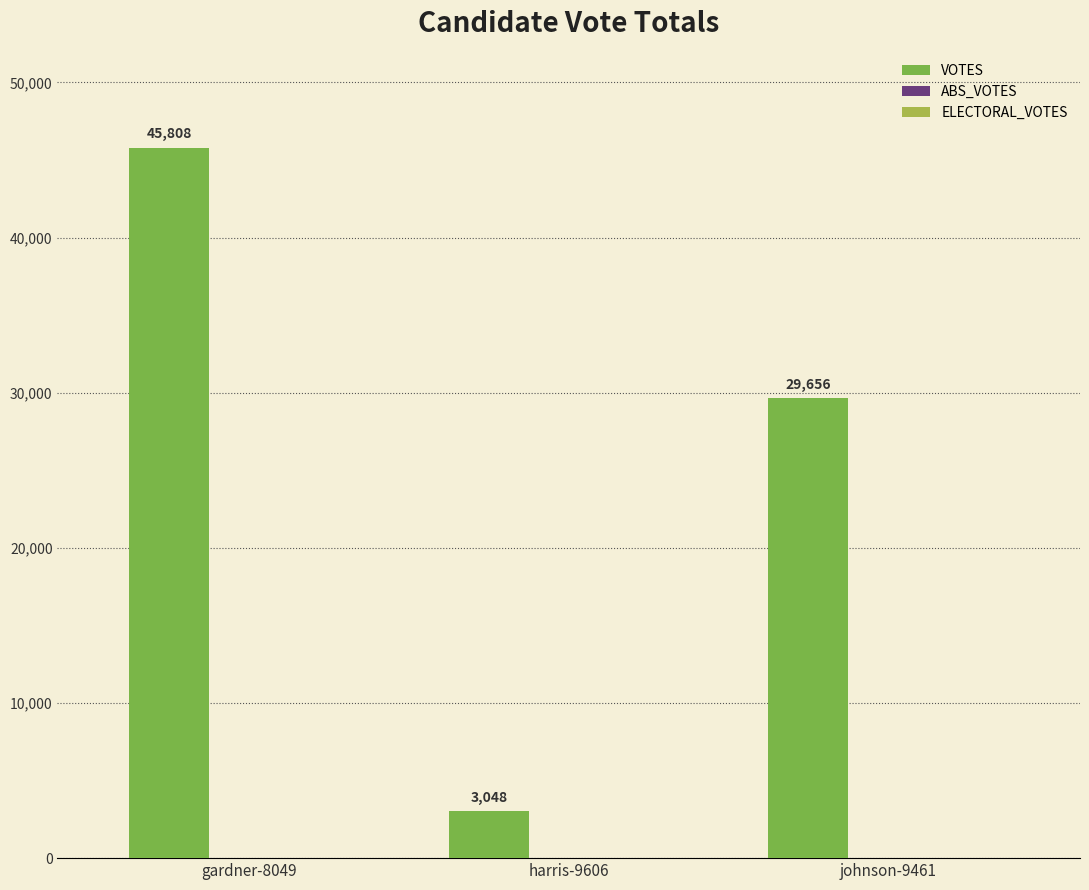

Which has a higher value, johnson-9461 or gardner-8049?

gardner-8049